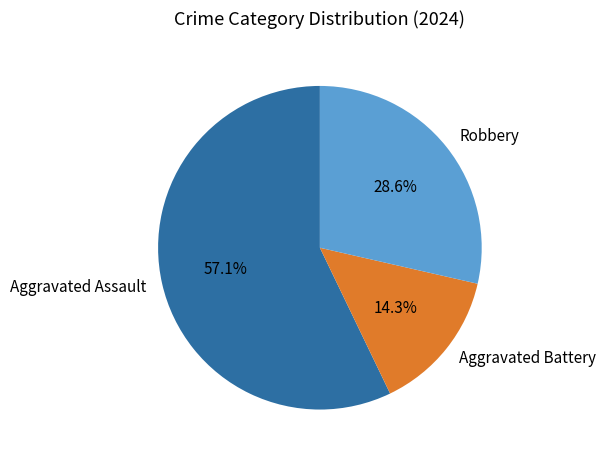

What portion of the pie excludes Aggravated Assault?

42.9%